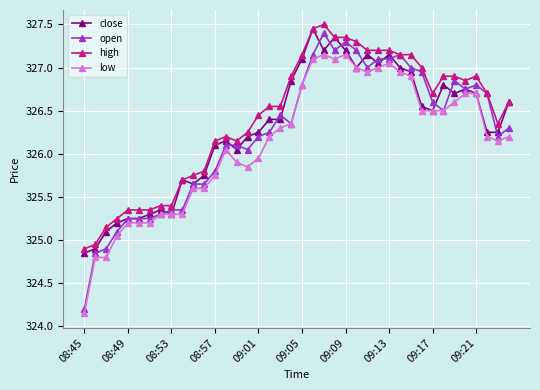

True or false: low and high cross at least once.

False